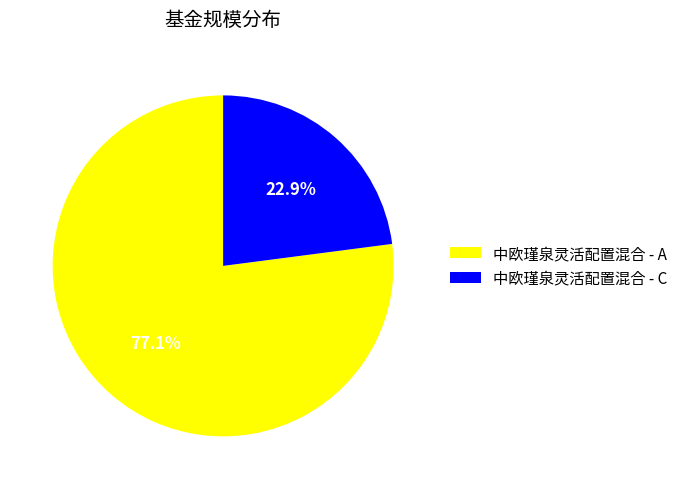

Is it true that 中欧瑾泉灵活配置混合 - A is 92% of the pie?

False